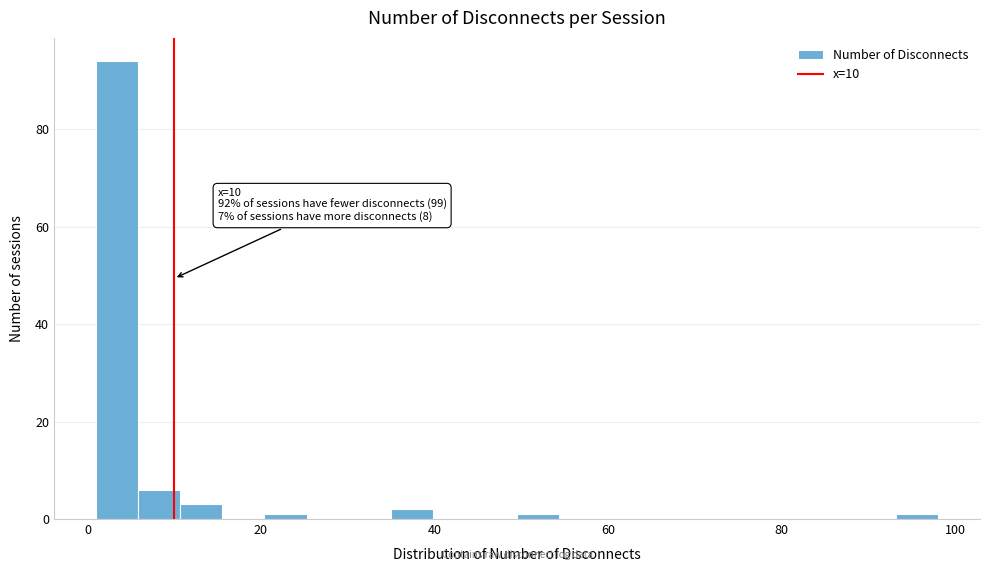

Around what value on the x-axis is the tallest bar? Give the approximate position of its centre, as read against the axis.

4